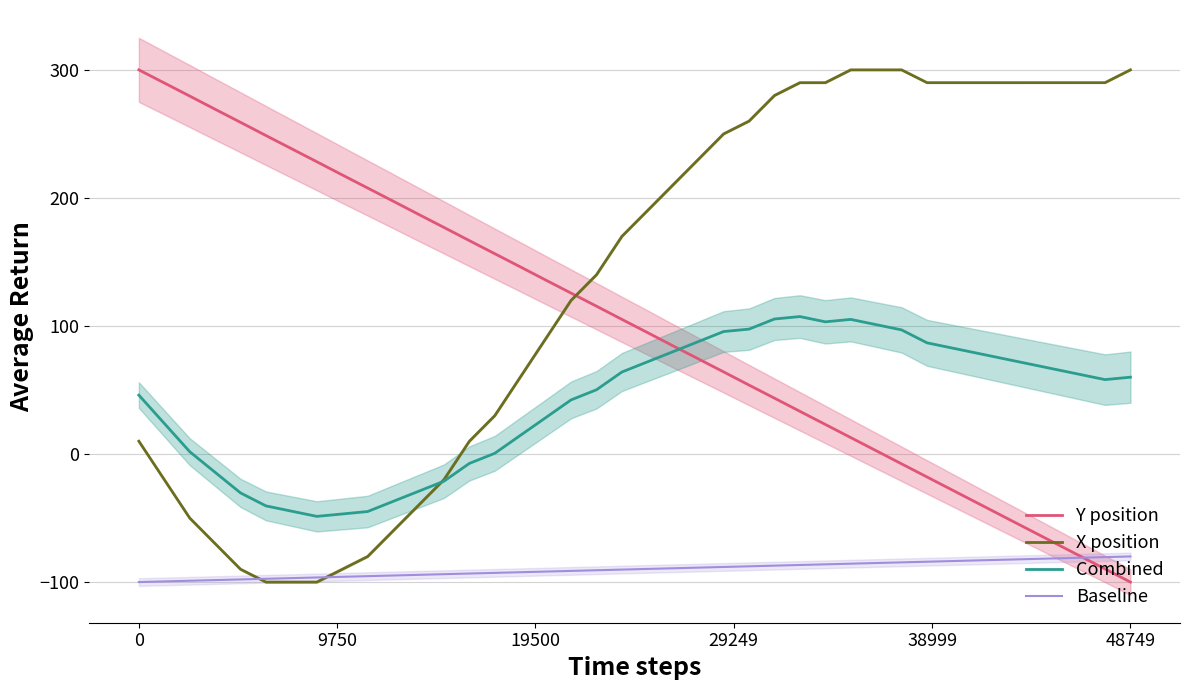

True or false: Baseline and Combined cross at least once.

False